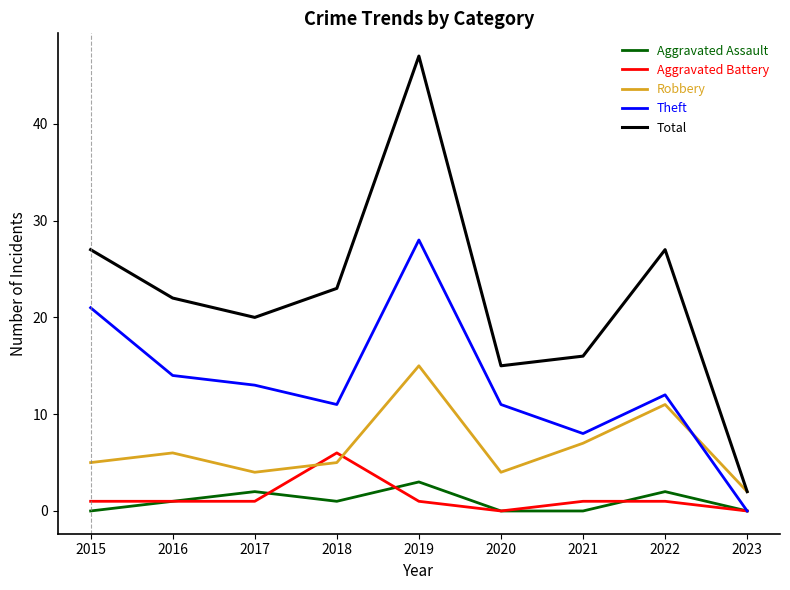

True or false: Aggravated Battery and Total cross at least once.

False